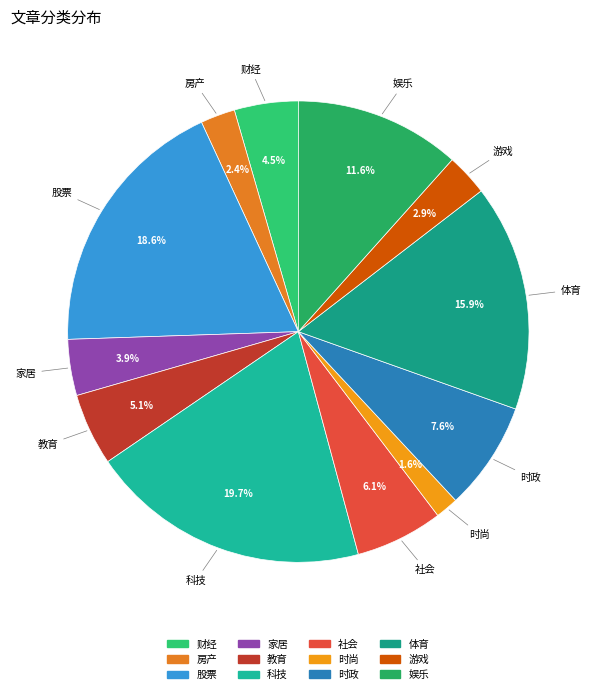

What is the smallest slice in the pie chart?

时尚